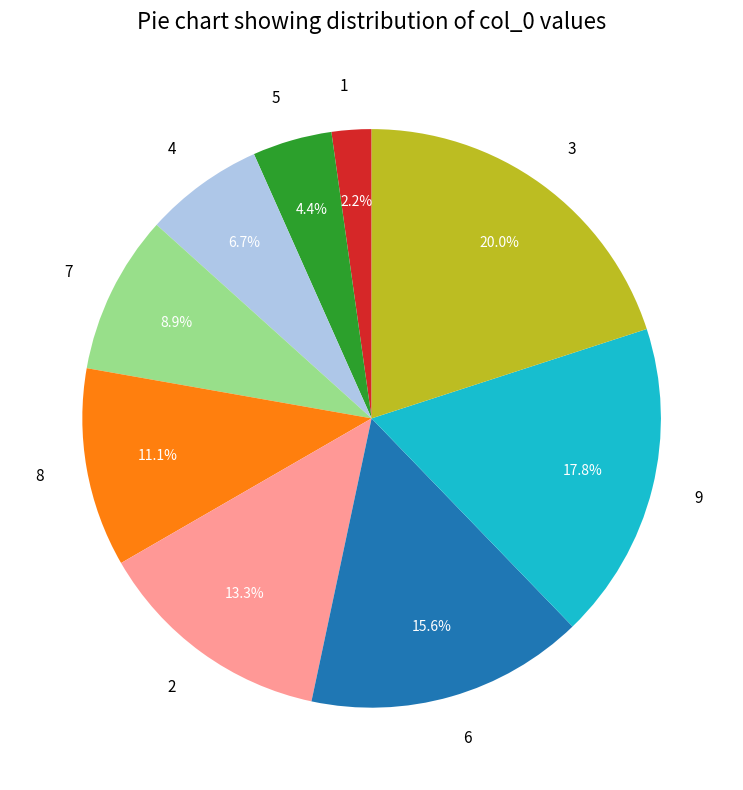

Which has a higher value, 5 or 6?

6